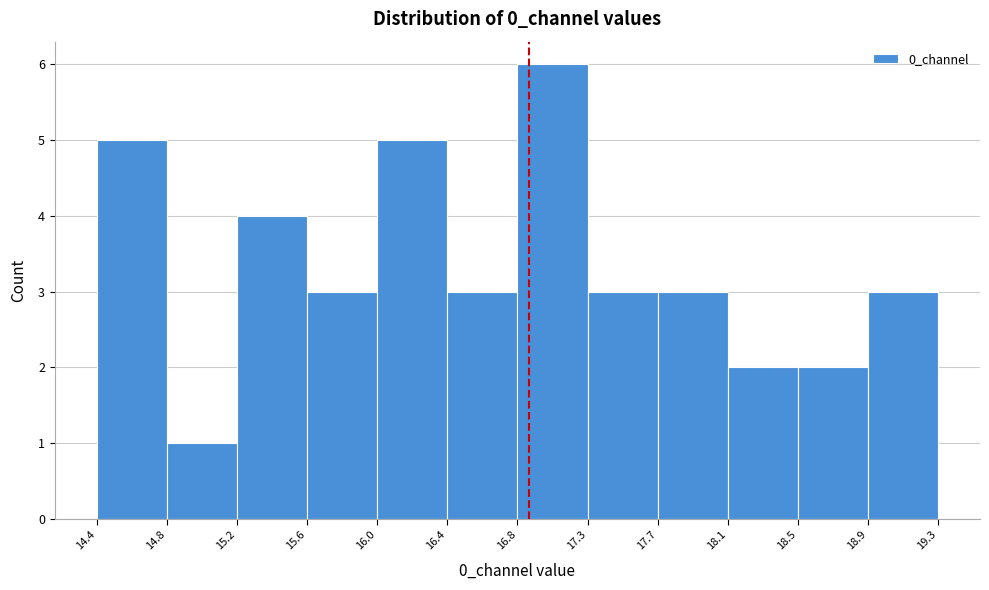

What is the height of the bar covering 14.8 to 15.2 on the x-axis? The values are not printed on the chart, so give them approximately, as read against the axis.

1